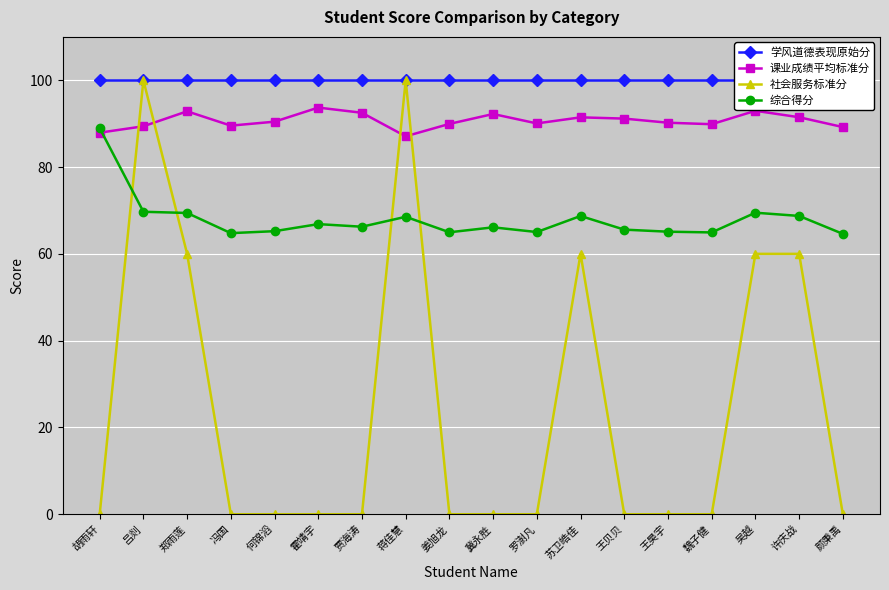

Is this an area chart (filled region under the line)?

No